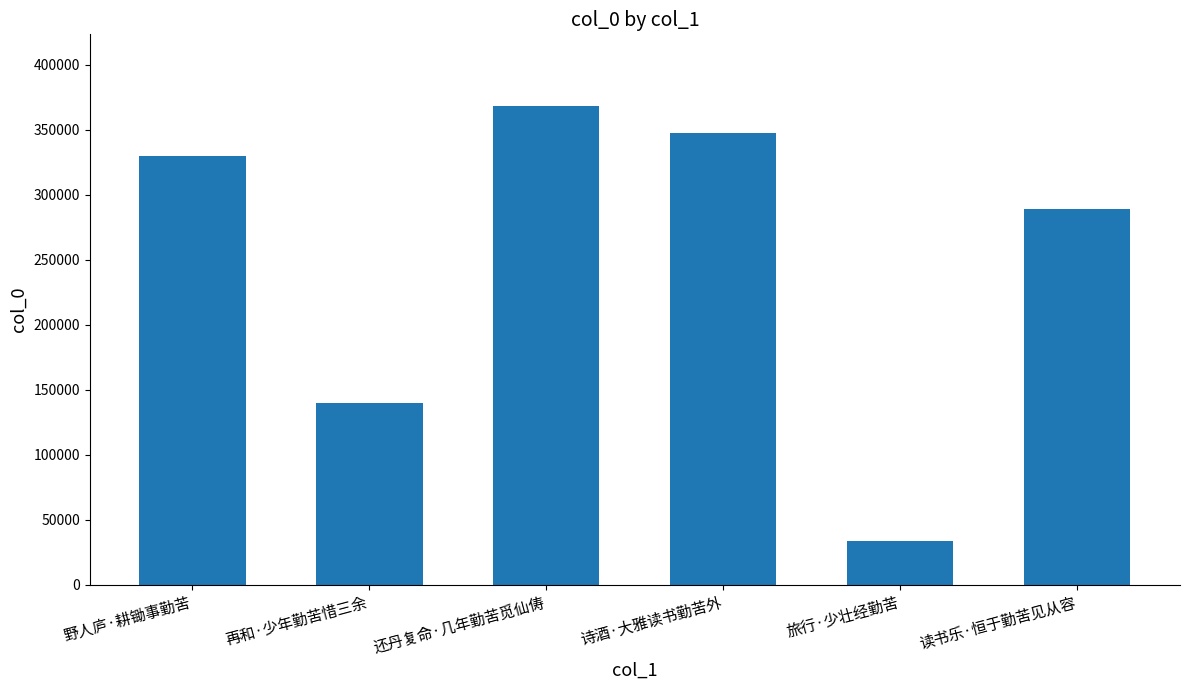

What is the label of the 5th bar from the right?

再和·少年勤苦惜三余